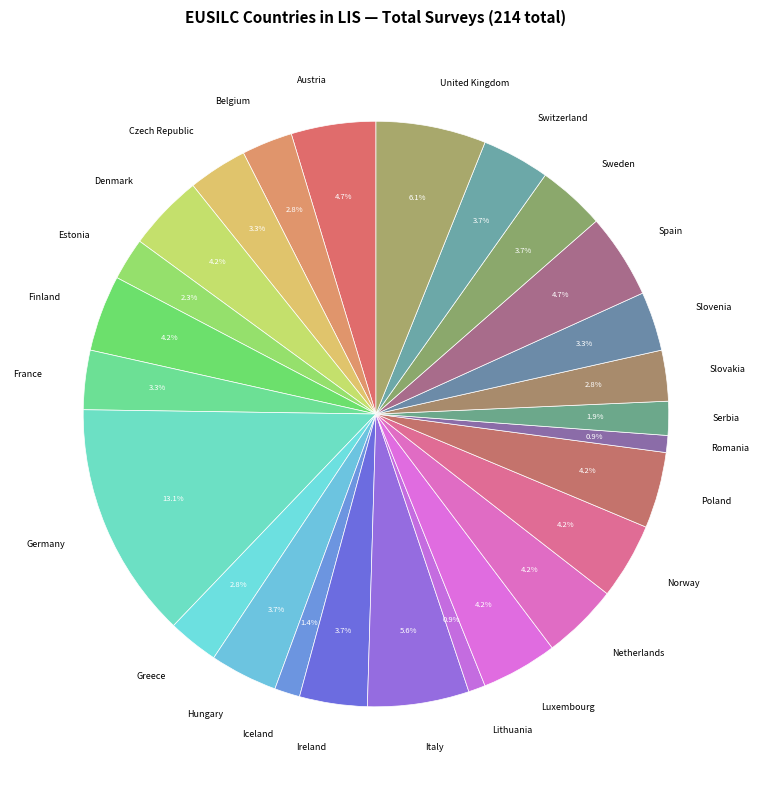

Which slice is the largest?

Germany